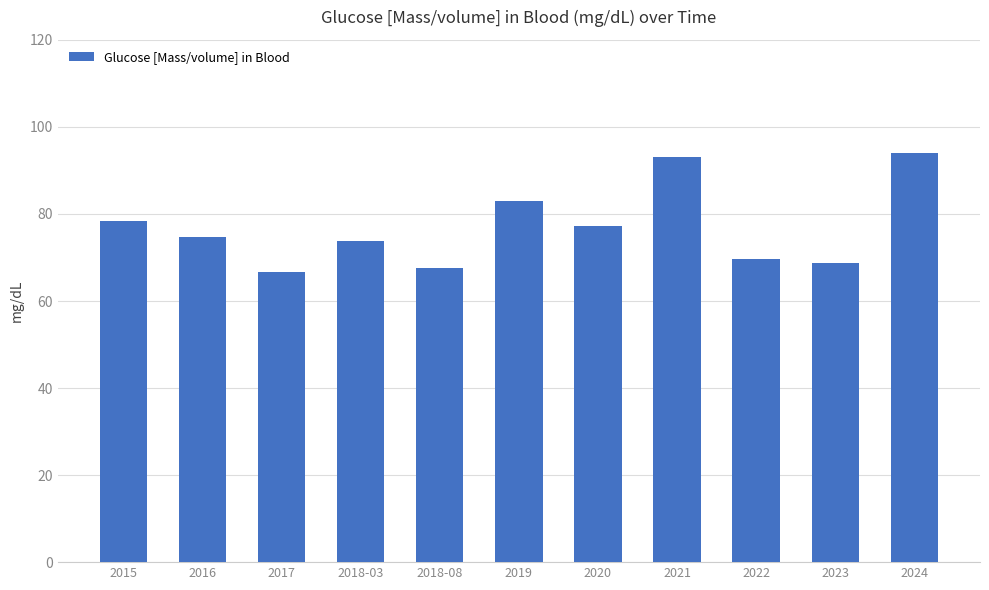

What is the change in value from 2020 to 2024?

+16.7